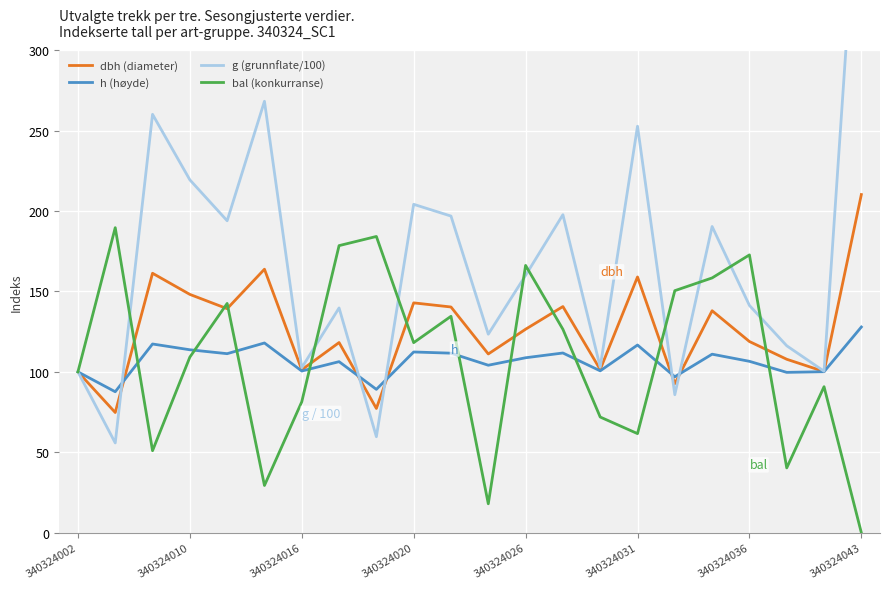

The bal (konkurranse) series shows 166.2 at 340324026. True or false?

True